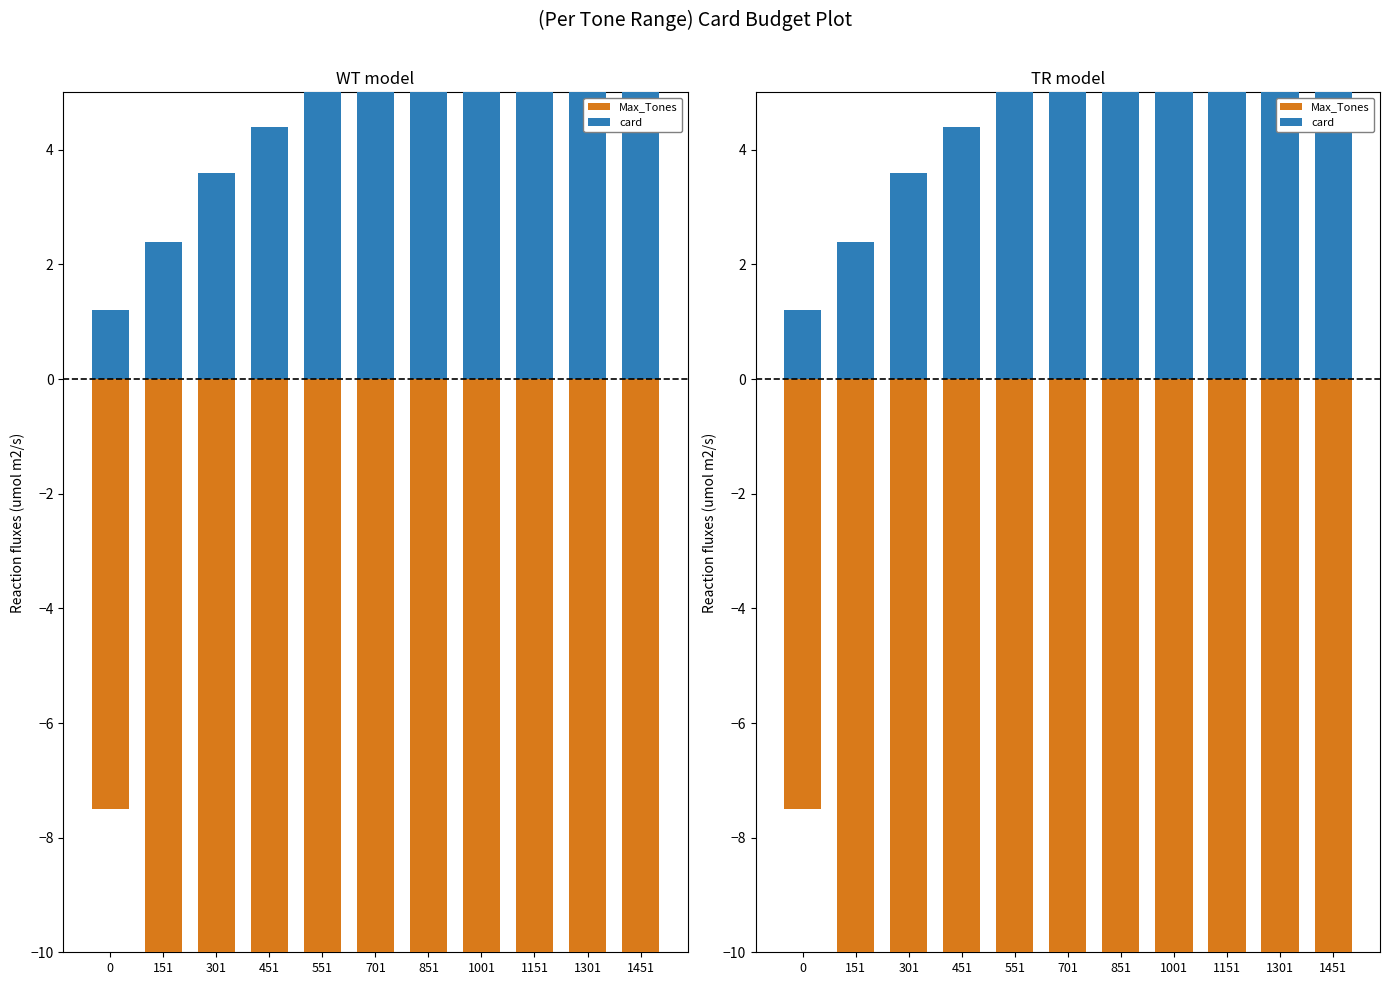

Which has a higher value, 1451 or 1301?

1301